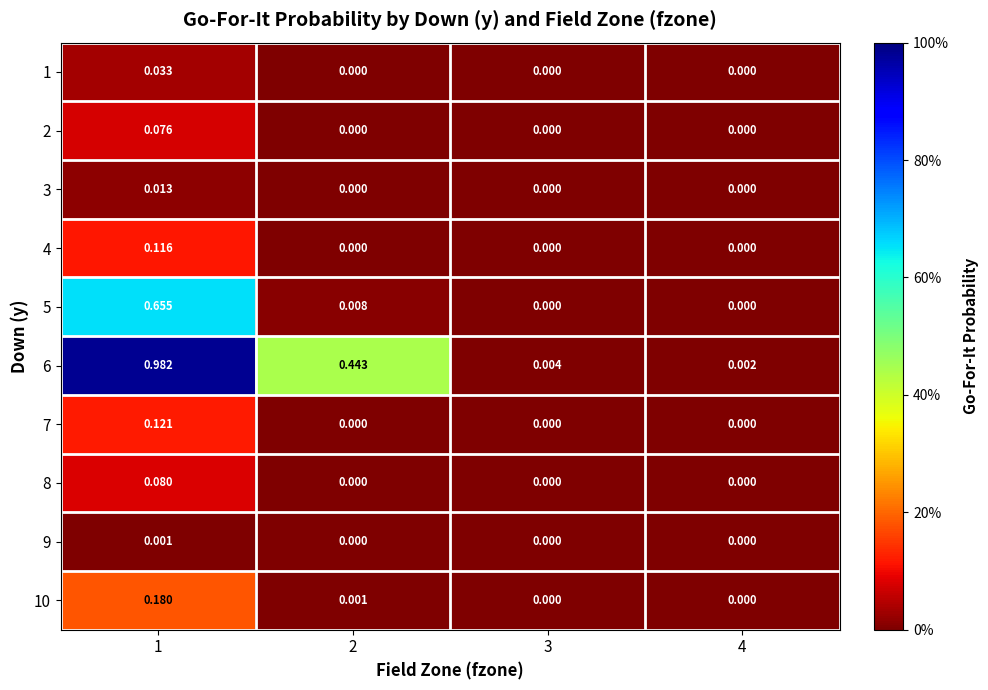

How many values in 8 are above zero?

1